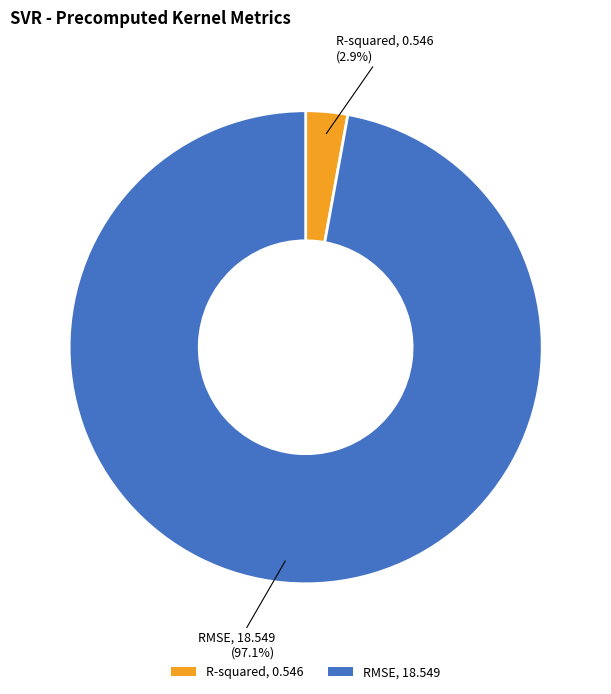

Is it true that RMSE is 97% of the pie?

True